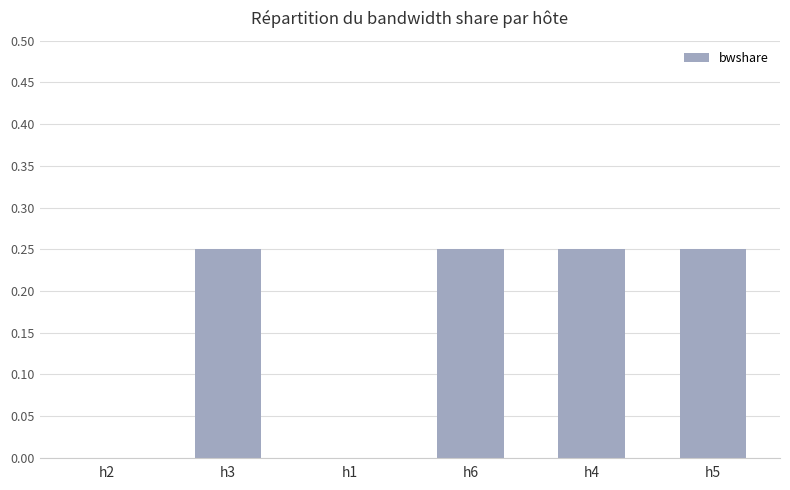

Which has a higher value, h1 or h6?

h6